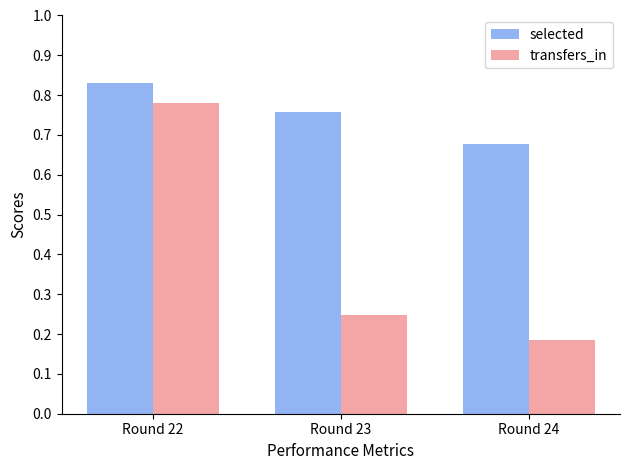

Which series changed the most between Round 22 and Round 24?

transfers_in